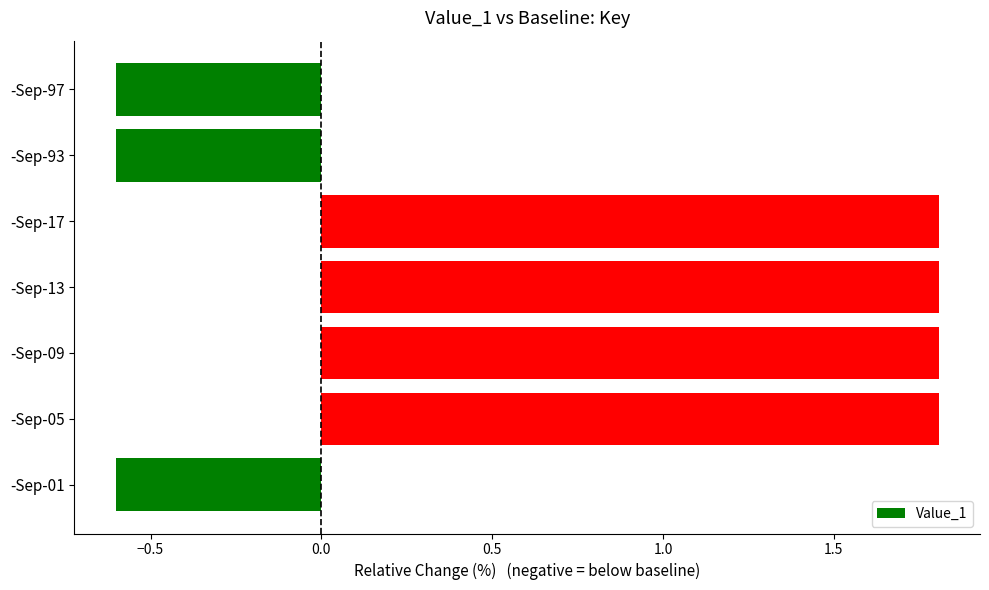

How many bars are there in total?

7